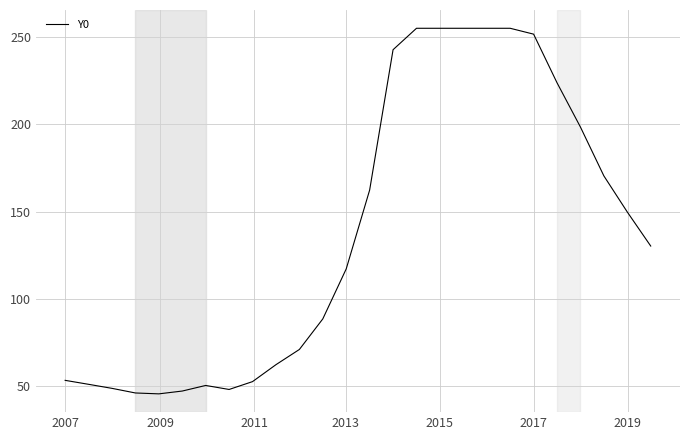

How many values are below 130?

13